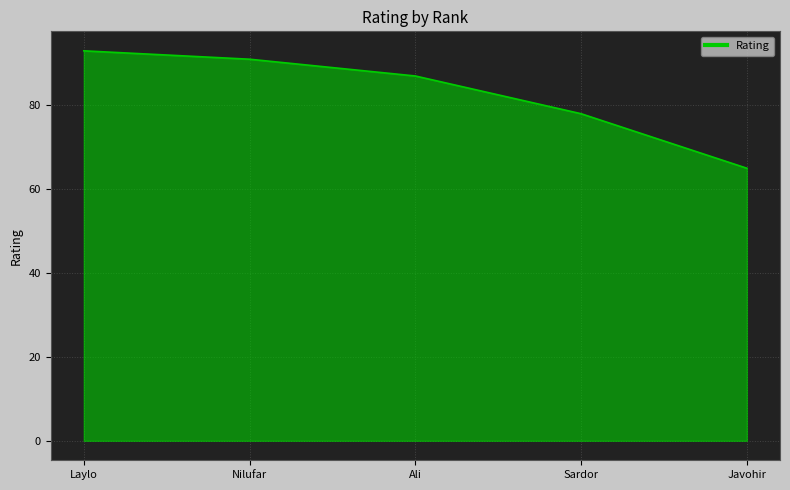

Does the chart display data point markers on the line(s)?

No